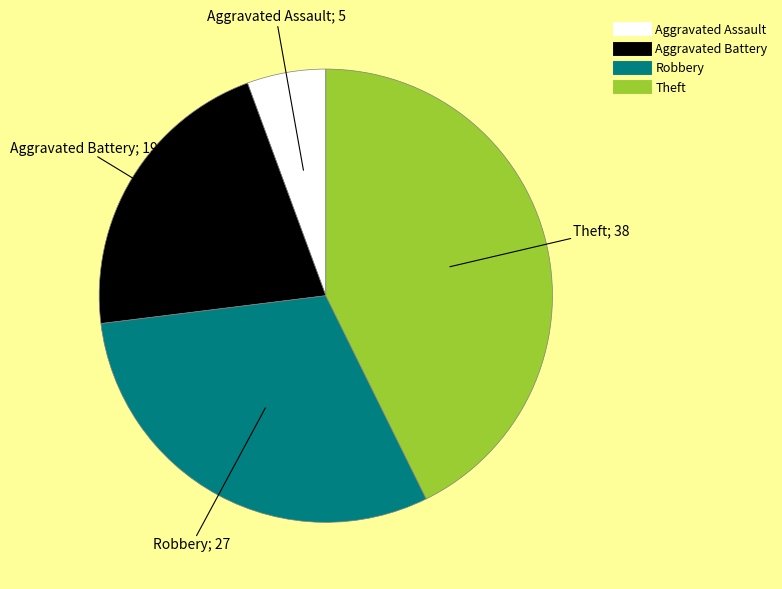

Which has a higher value, Robbery or Aggravated Battery?

Robbery